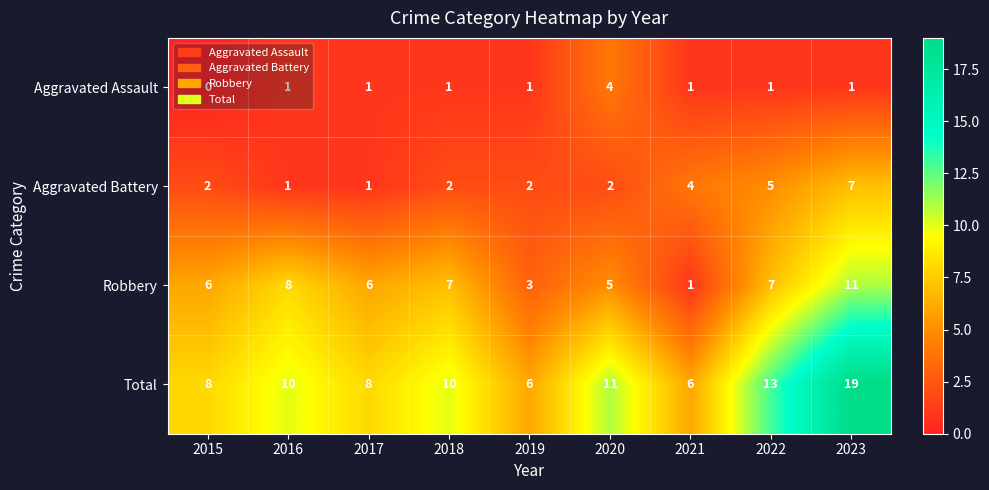

The Aggravated Assault series shows 2 at 2017. True or false?

False